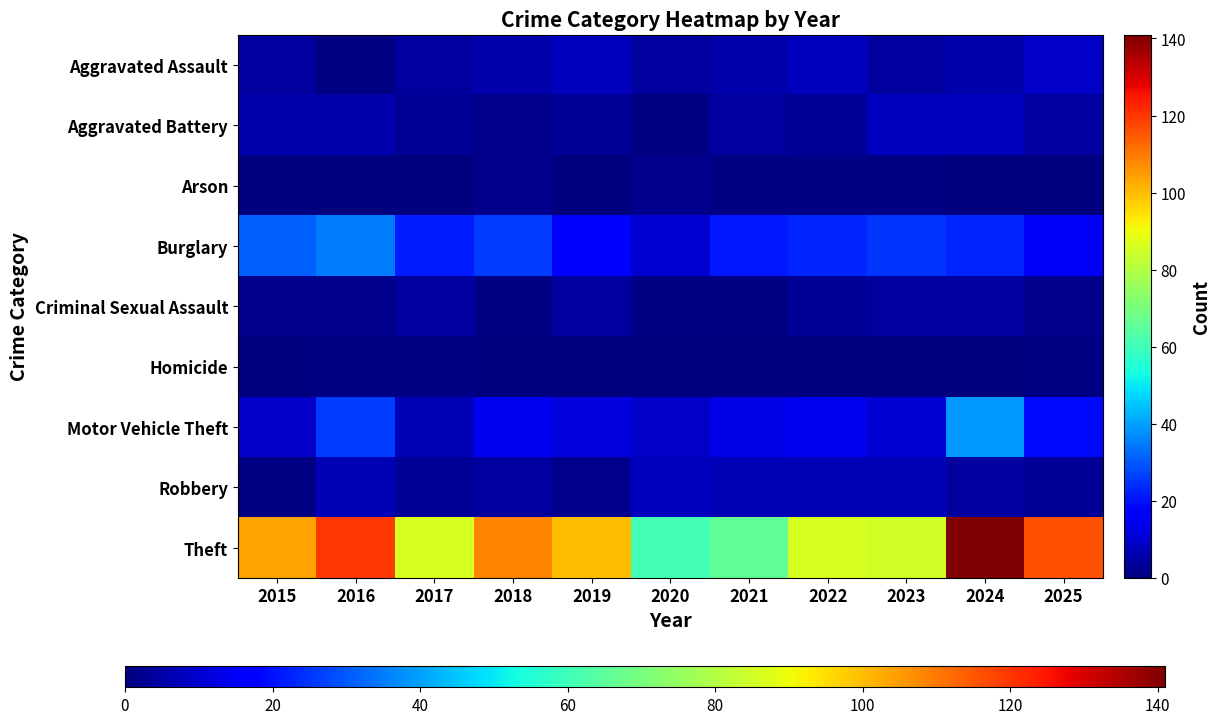

Which label corresponds to the smallest value in the chart?

2015